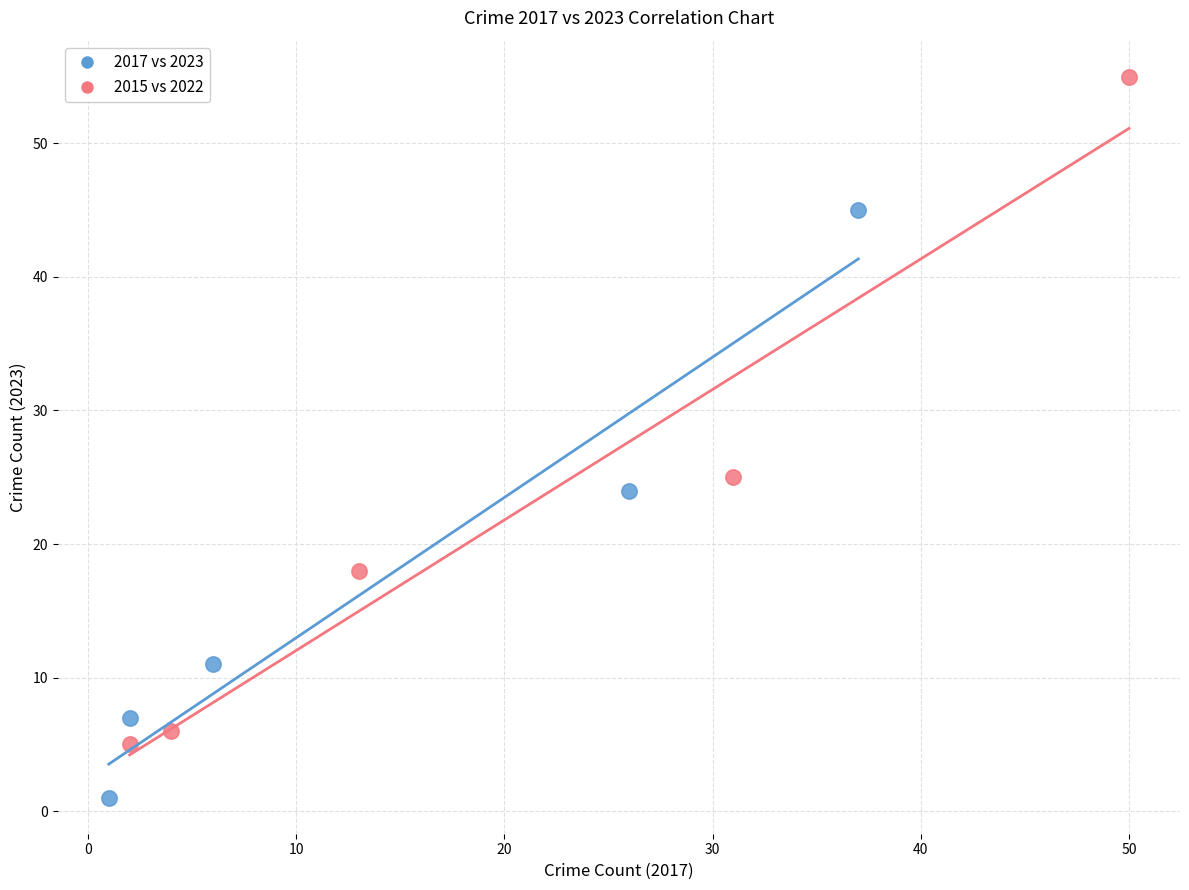

Which series contains the highest Y value?

2015 vs 2022